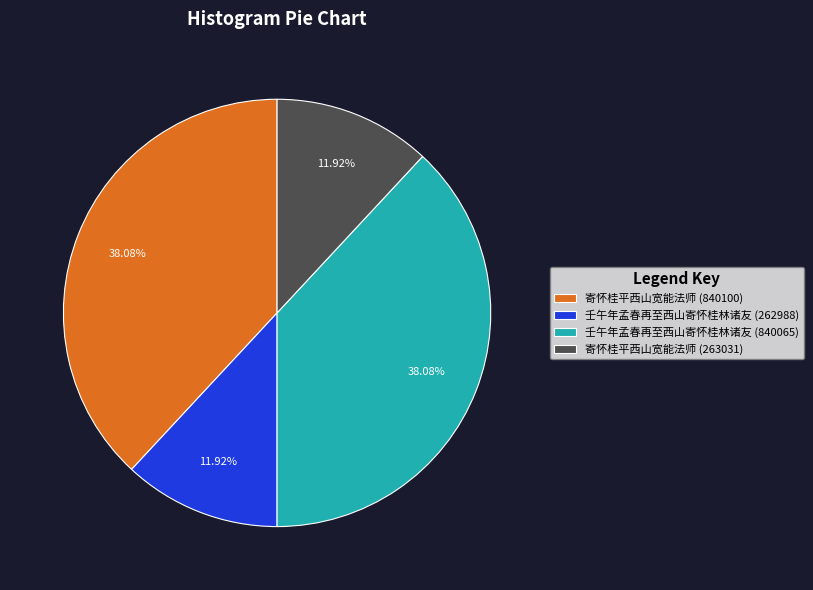

To the nearest percent, what portion does 寄怀桂平西山宽能法师 (263031) represent?

12%